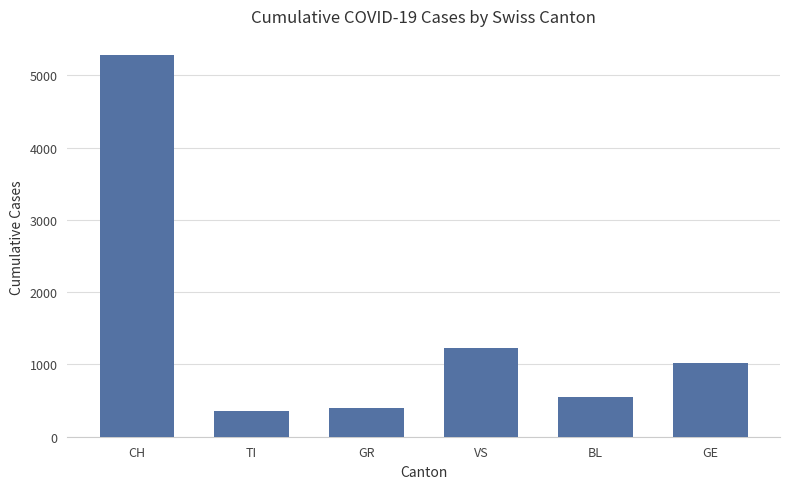

Are the bars grouped side by side (vs. stacked)?

No